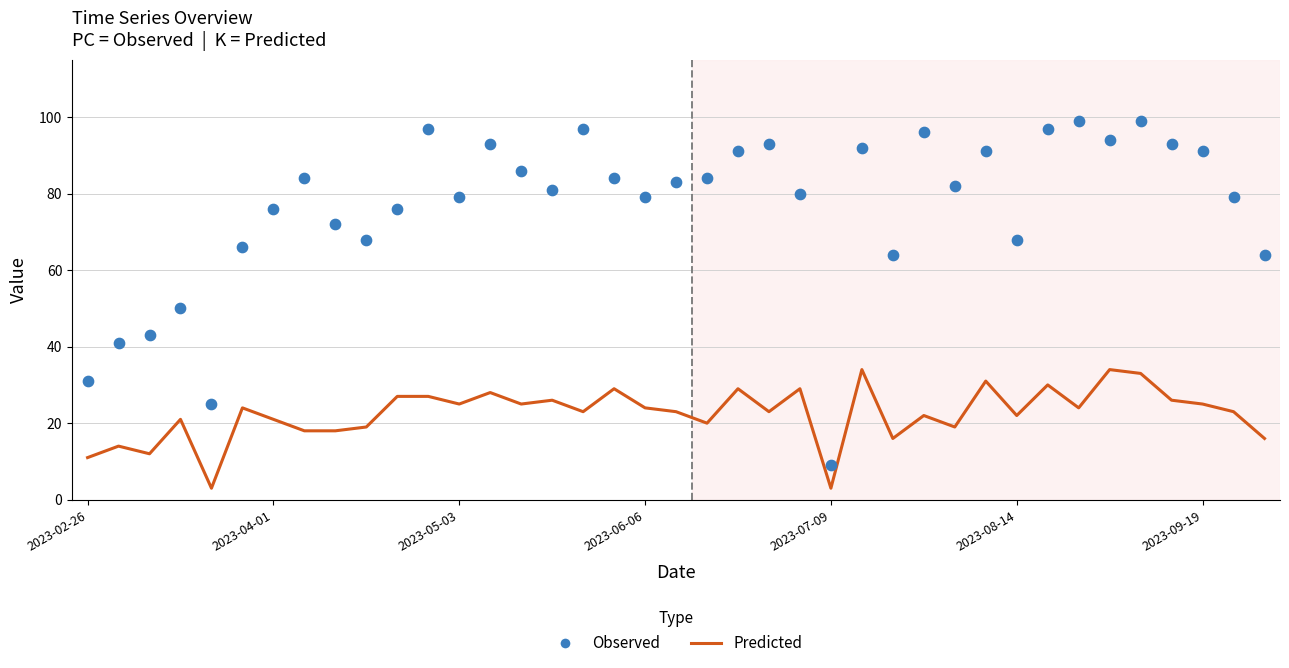

Is the value of Predicted at 20 greater than the value of Observed at 22?

No